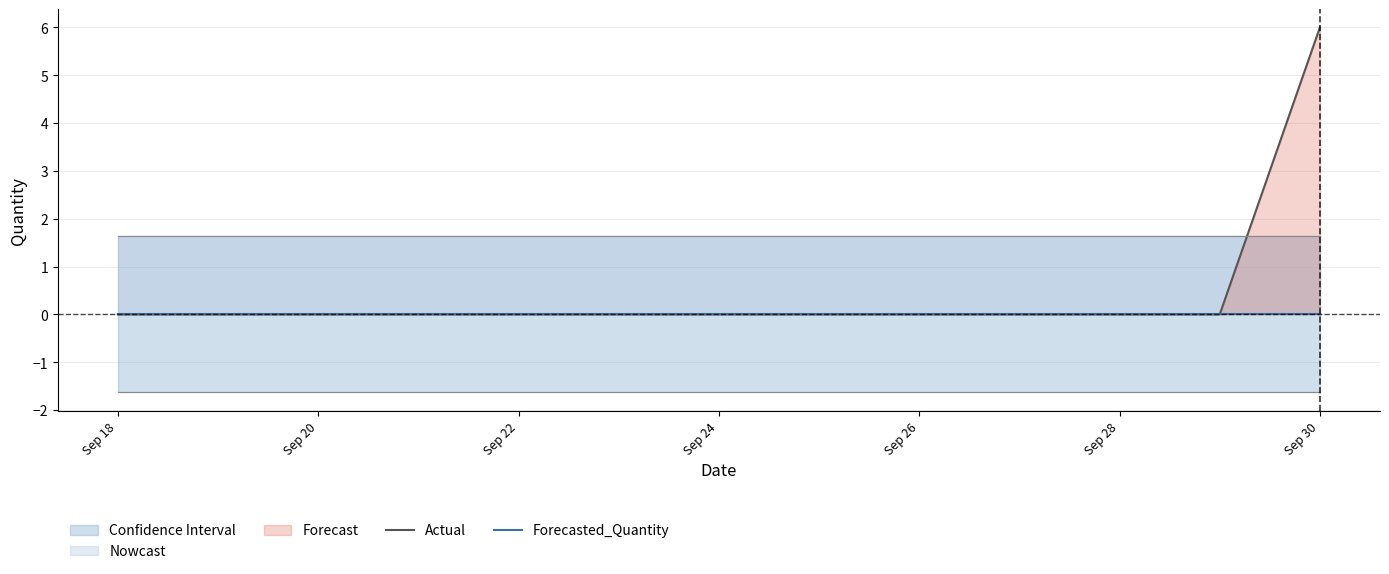

List the series in order of their peak value, highest first.

Actual, Forecasted_Quantity